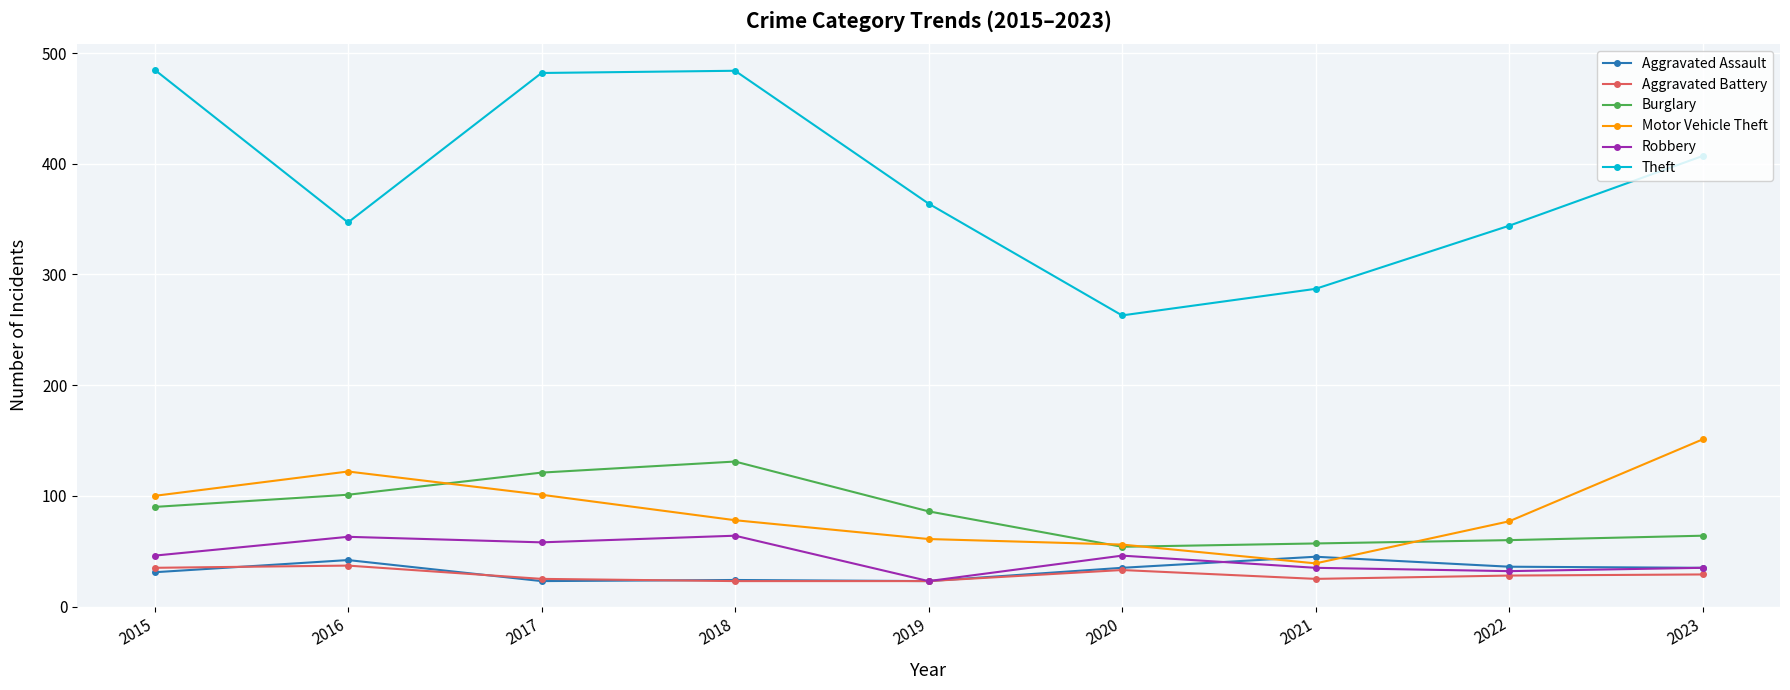

At how many categories does at least one series exceed 203?

9